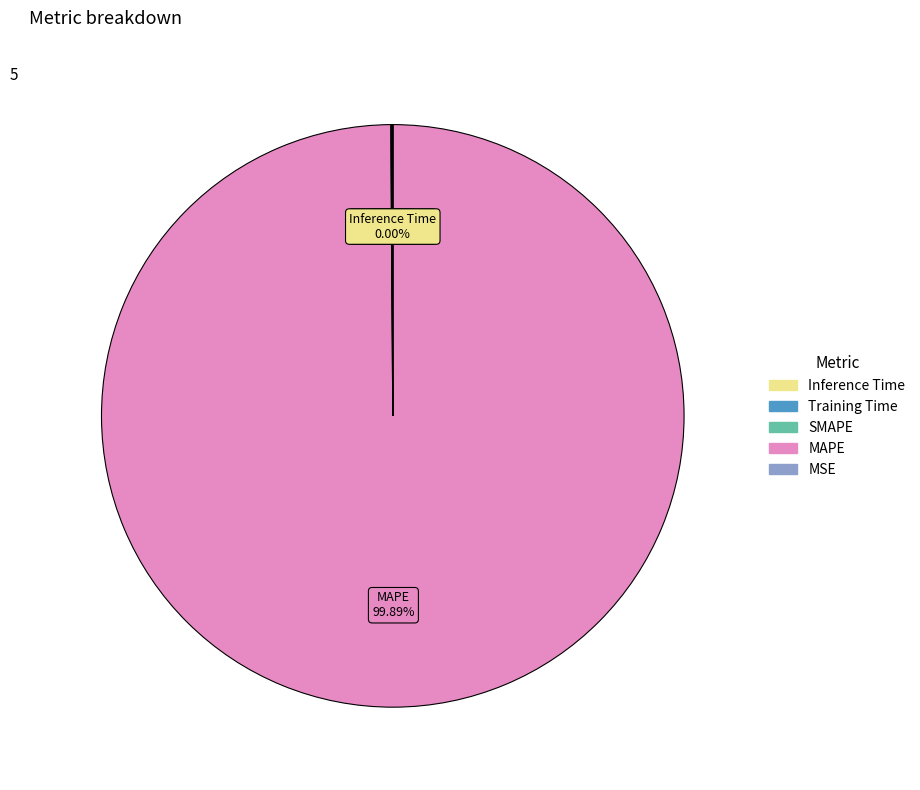

What is the largest slice in the pie chart?

MAPE